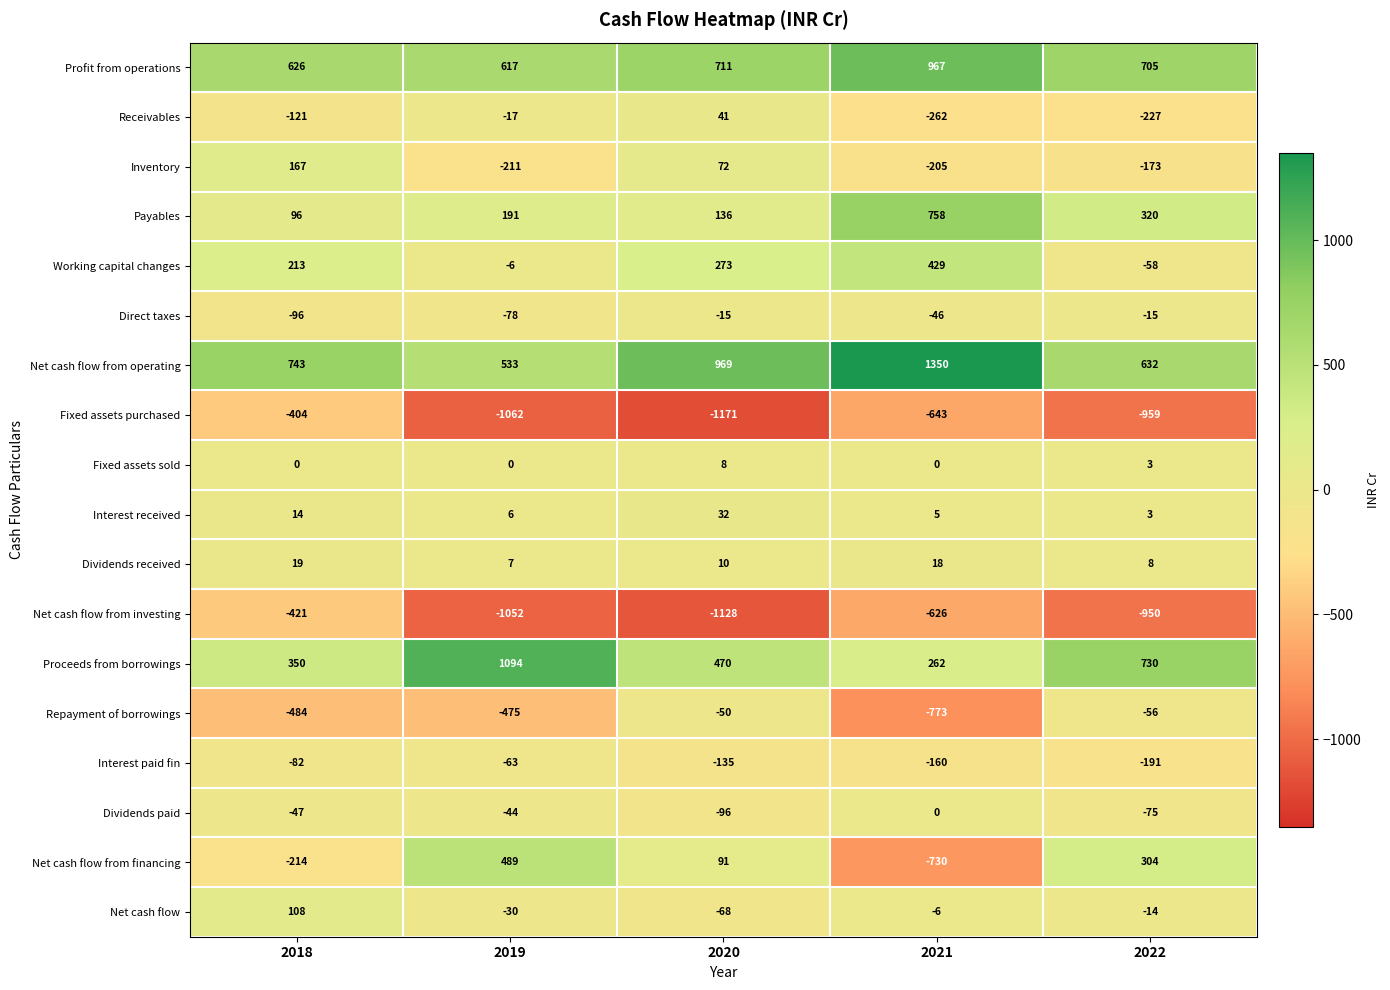

What is the spread (max minus min) of values at 2018?

1227